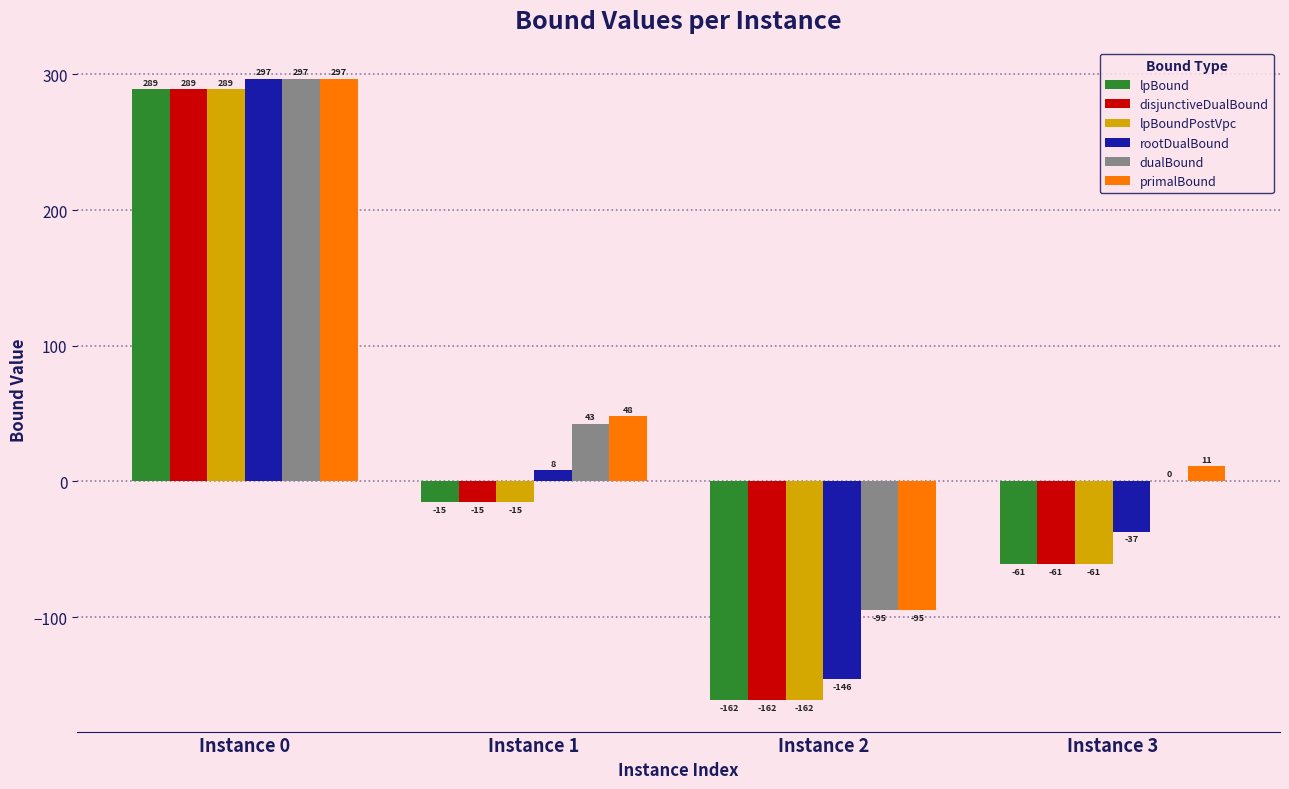

Between Instance 1 and Instance 2, which series saw the biggest shift?

rootDualBound